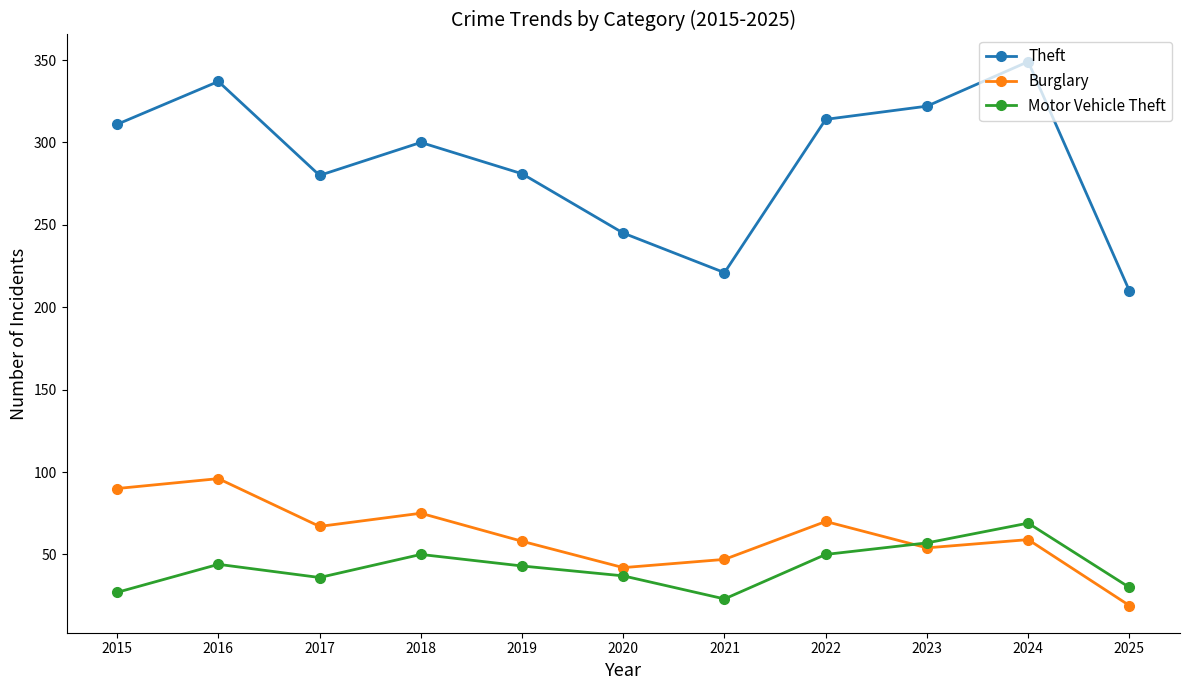

True or false: Motor Vehicle Theft and Burglary intersect in this chart.

True